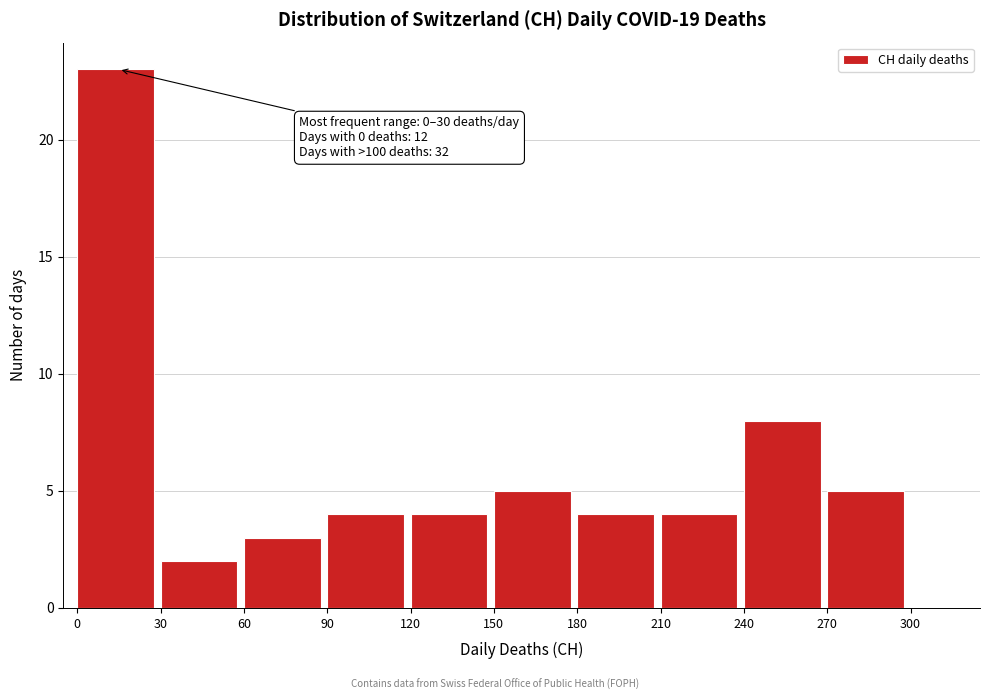

Which range on the x-axis has the tallest bar?

0 to 30